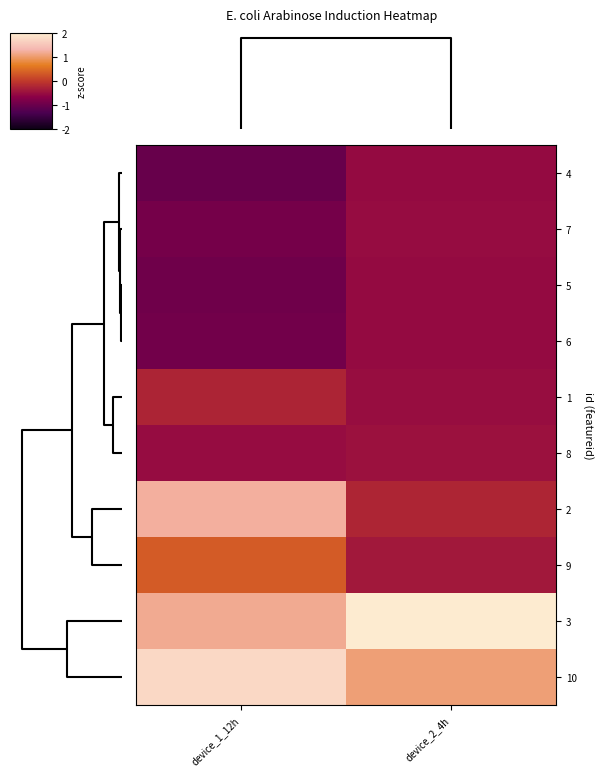

Which category has the highest value across all series?

device_2_4h